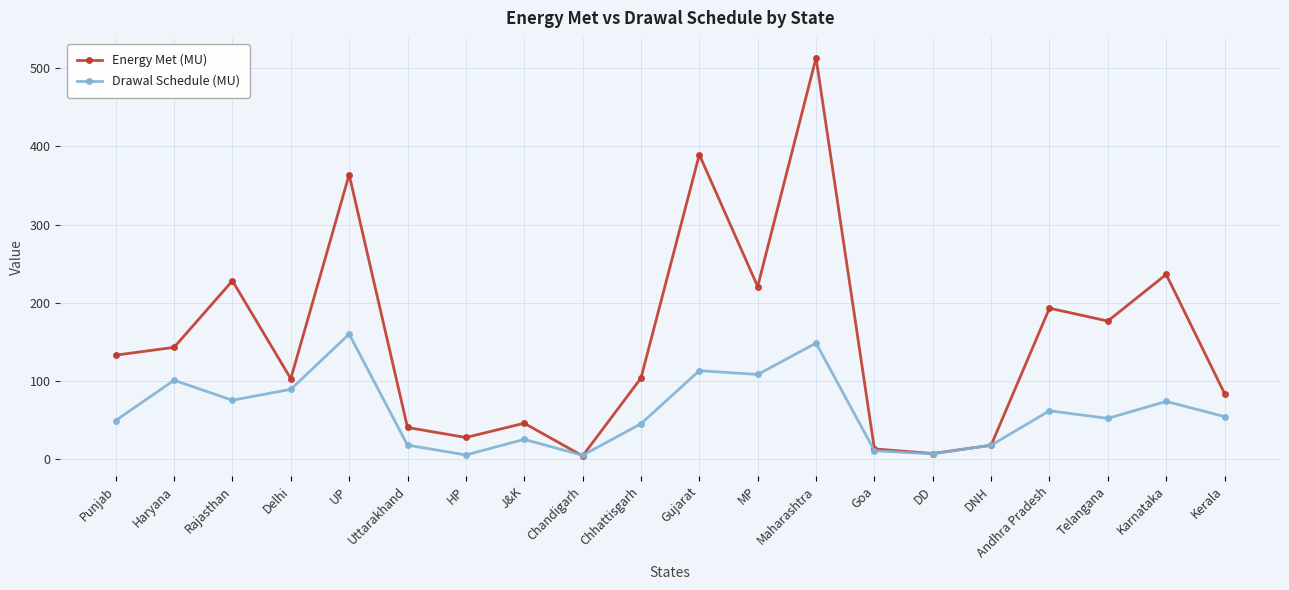

At which category does Drawal Schedule (MU) reach its first local valley?

Rajasthan